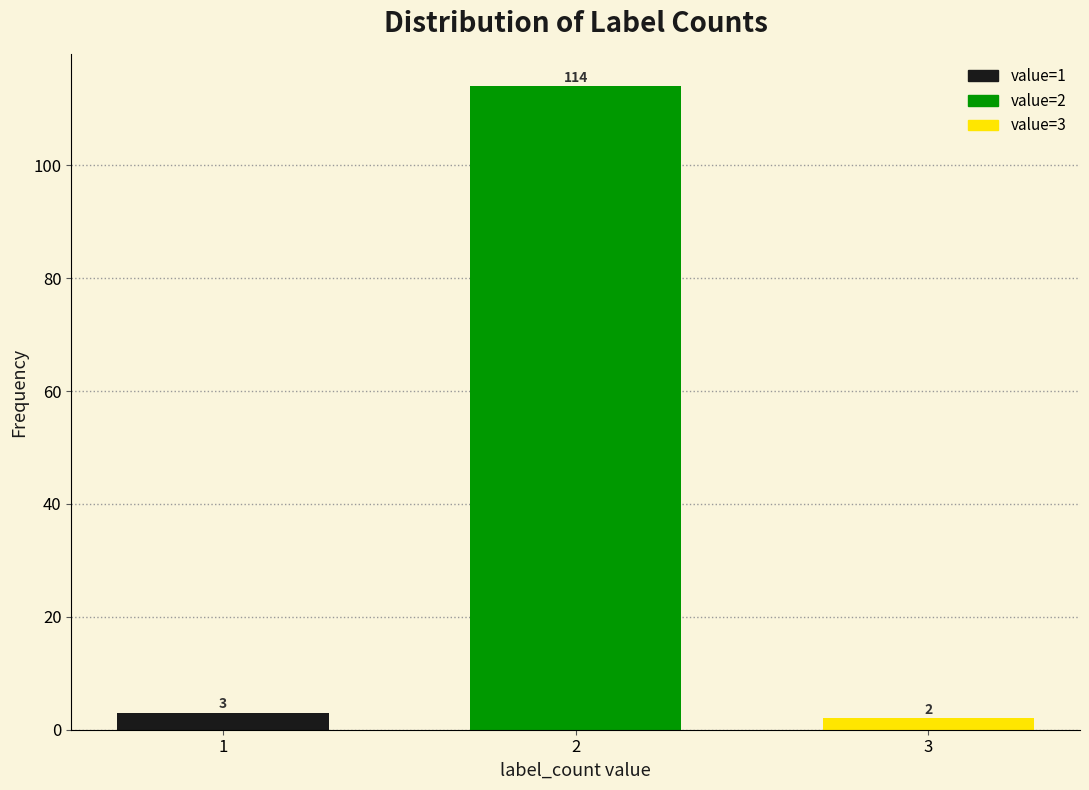

Reading left to right, transcribe all the data shown in this chart.

3	114	2